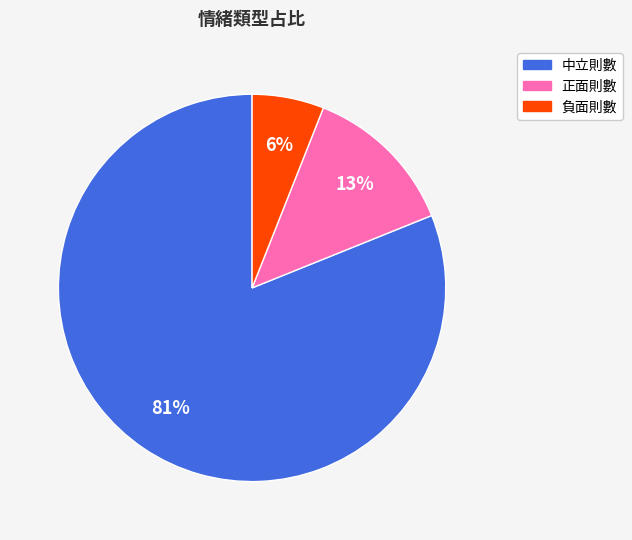

What percentage is the 中立則數 slice, to the nearest percent?

81%